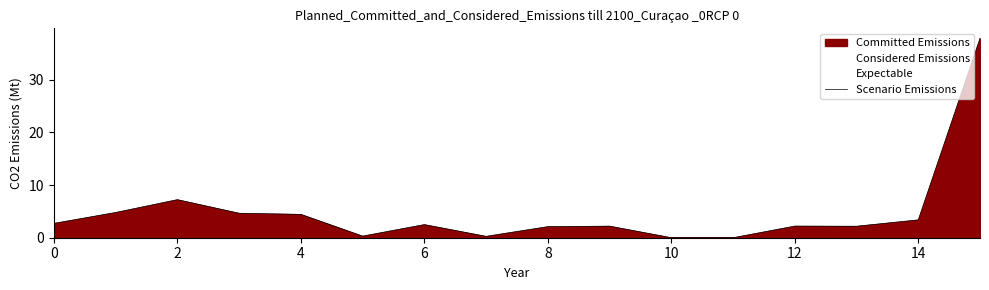

Reading left to right, list all the values displayed in this chart.

2.7	4.8	7.2	4.6	4.4	0.3	2.5	0.3	2.1	2.2	0.0	0.0	2.2	2.2	3.4	37.8